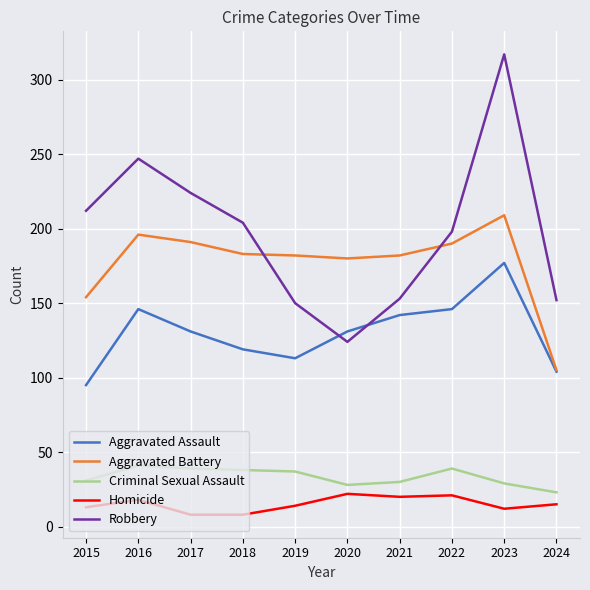

What are all the series names shown in the legend?

Aggravated Assault, Aggravated Battery, Criminal Sexual Assault, Homicide, Robbery